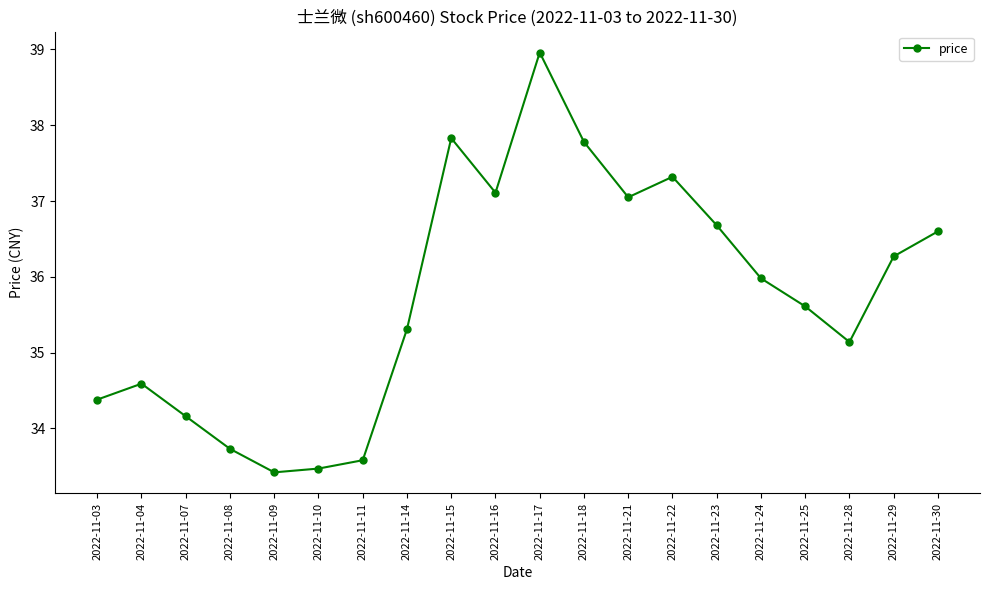

Where does the data first go above 35?

2022-11-14